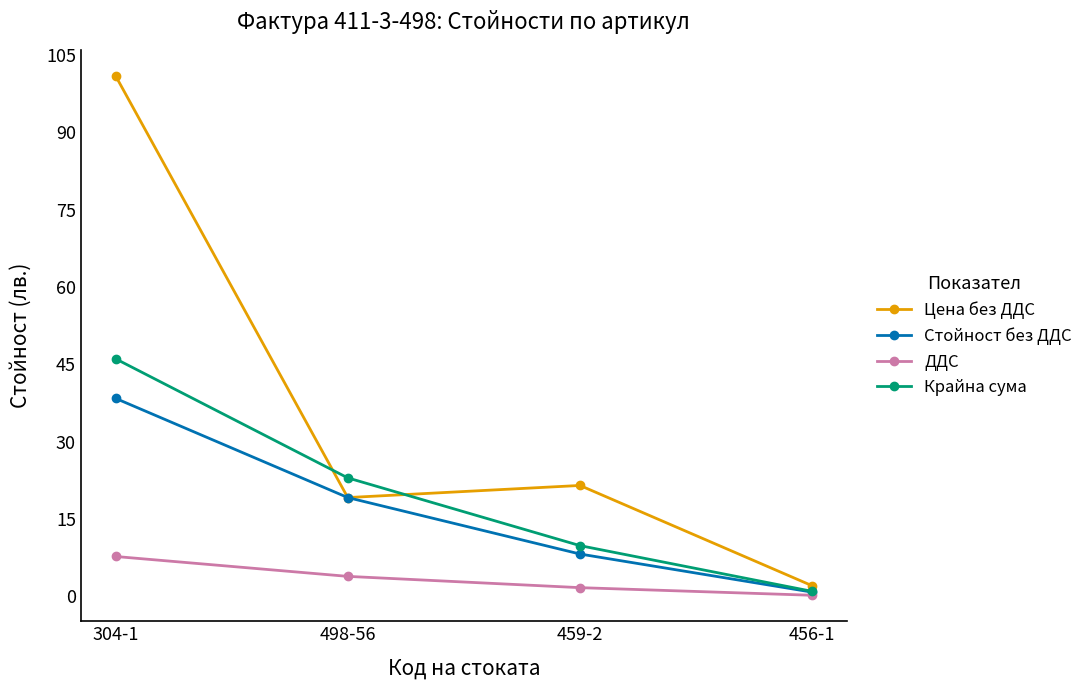

Does the chart display data point markers on the line(s)?

Yes